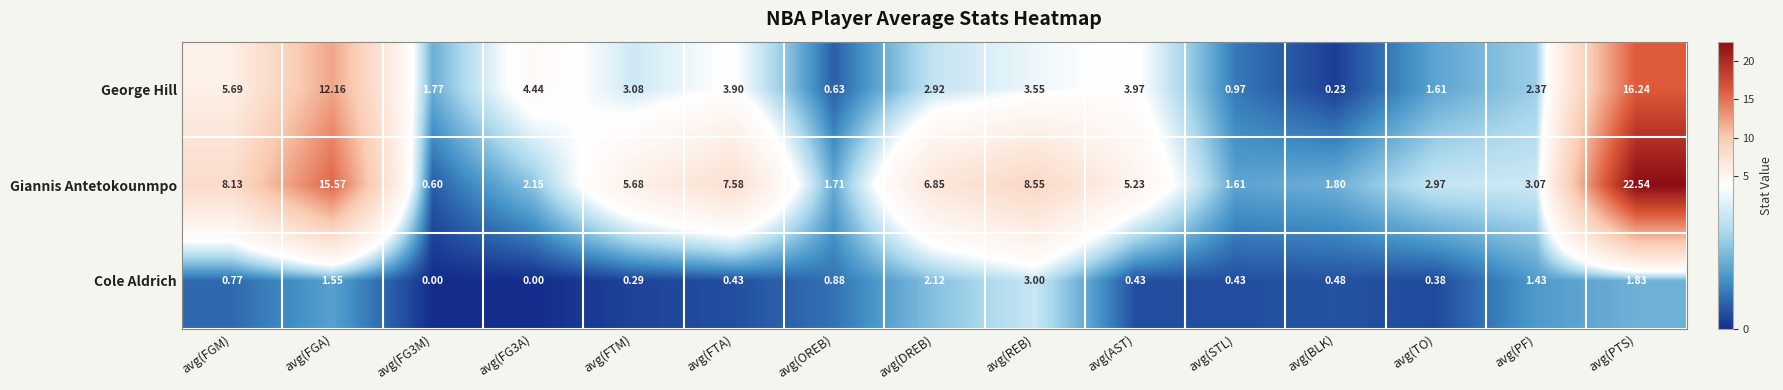

How many values in the Giannis Antetokounmpo series are below 5?

7